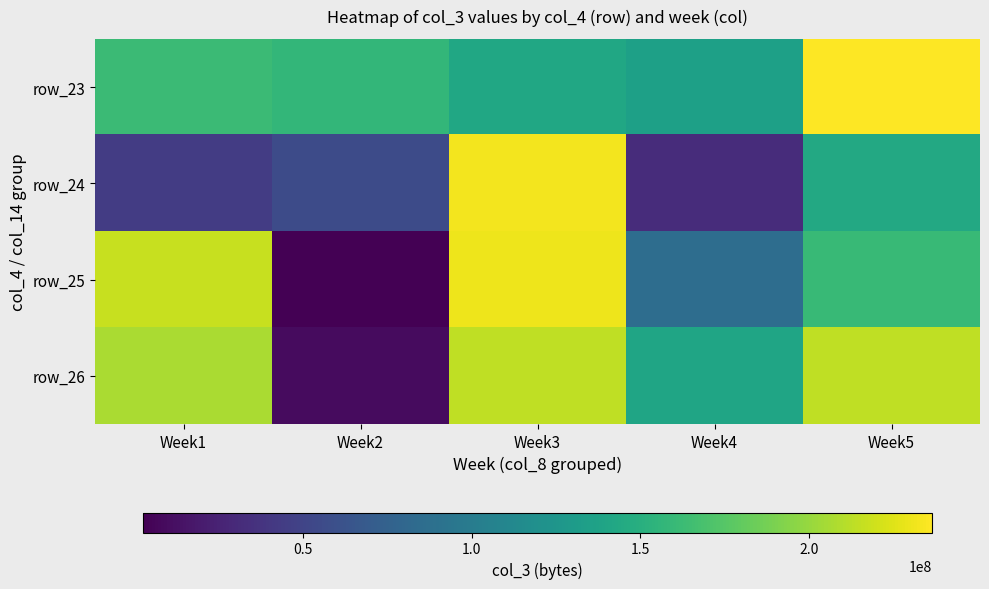

How many distinct data groups are displayed?

4